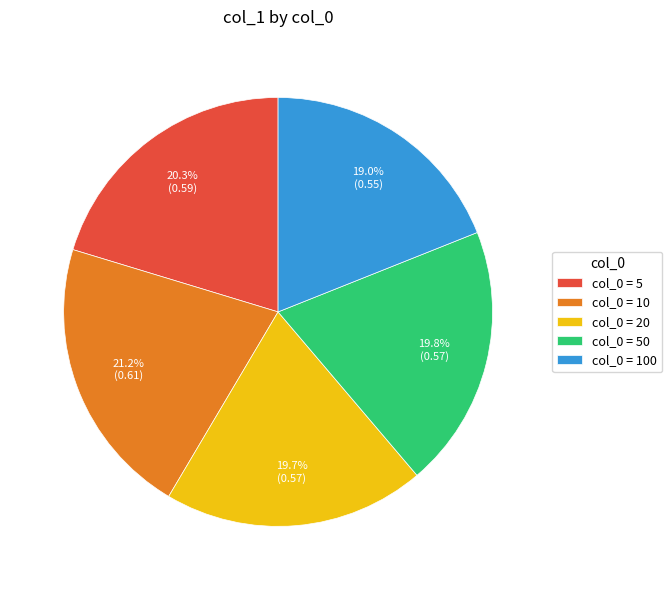

What portion of the pie excludes col_0 = 10?

78.8%